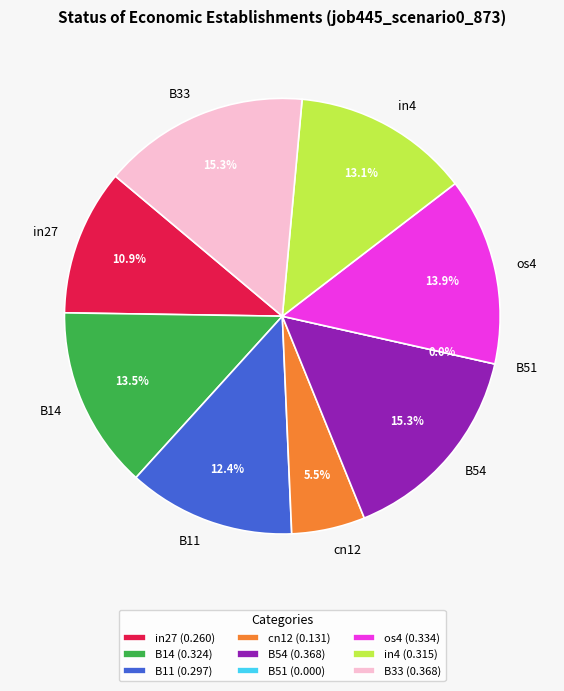

Is there any slice that represents more than half of the pie?

No